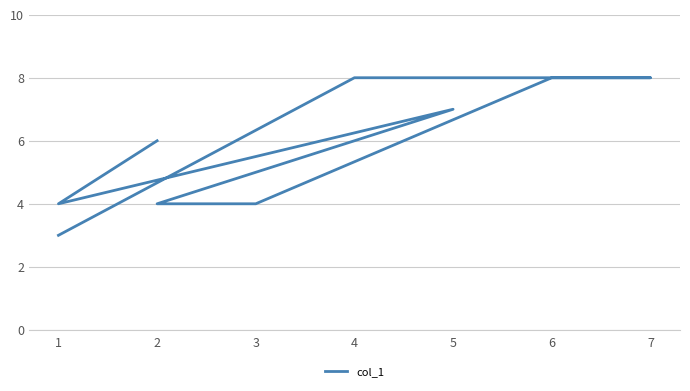

How many data points are less than 7?

5